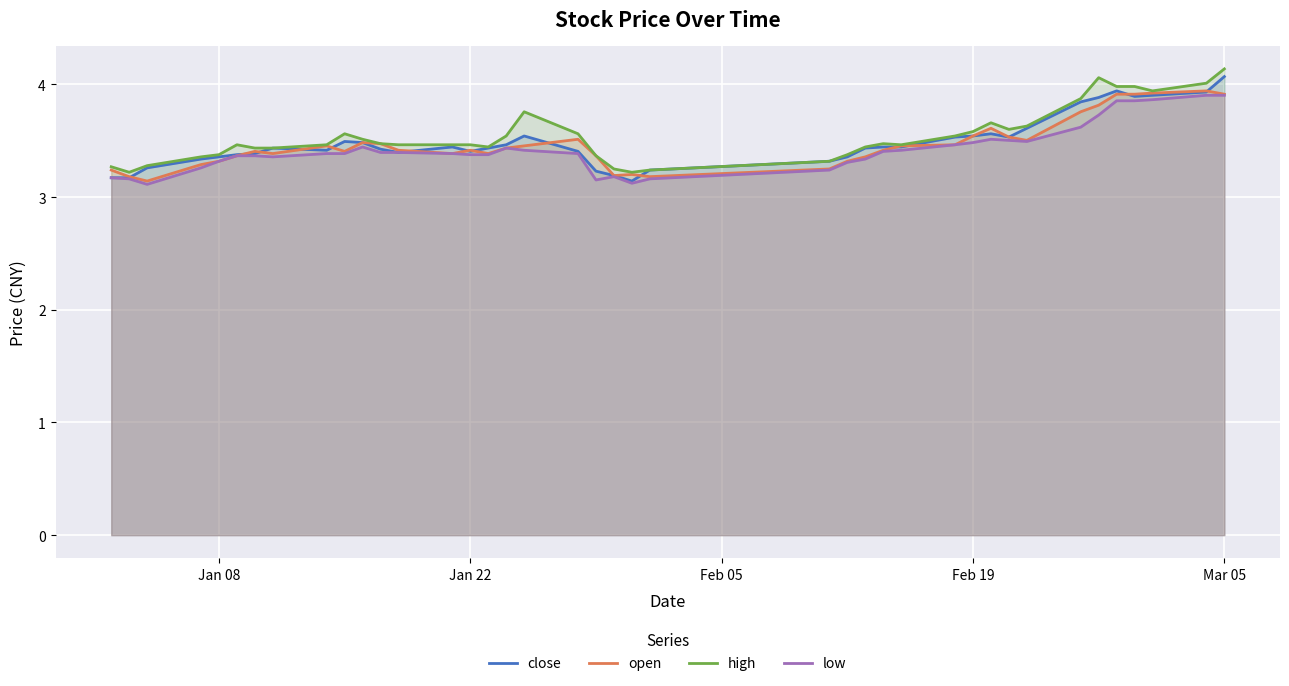

What is the maximum value for close?

4.1